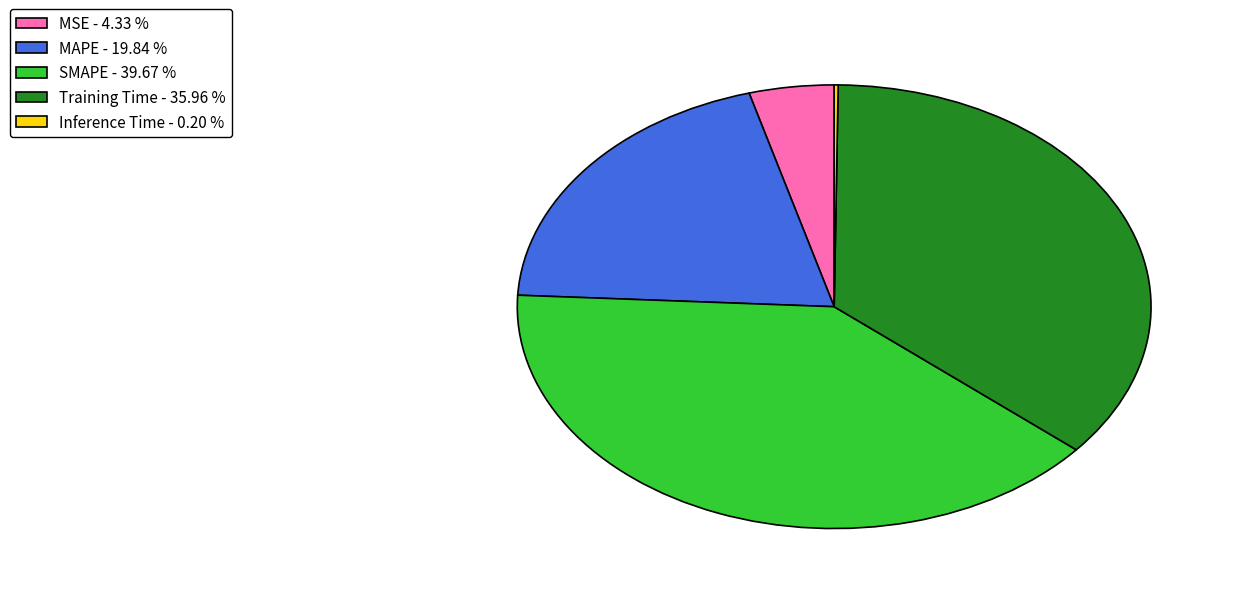

Approximately how many times larger is the value at SMAPE - 39.67 % compared to Training Time - 35.96 %?

1.1